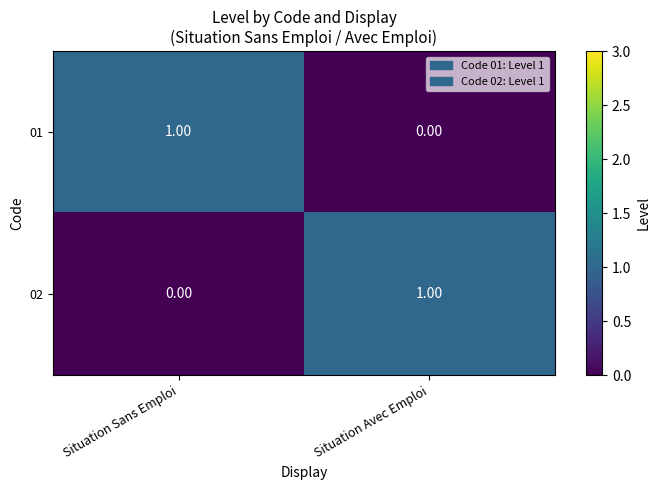

Where is 02 nearest to the value 0?

Situation Sans Emploi